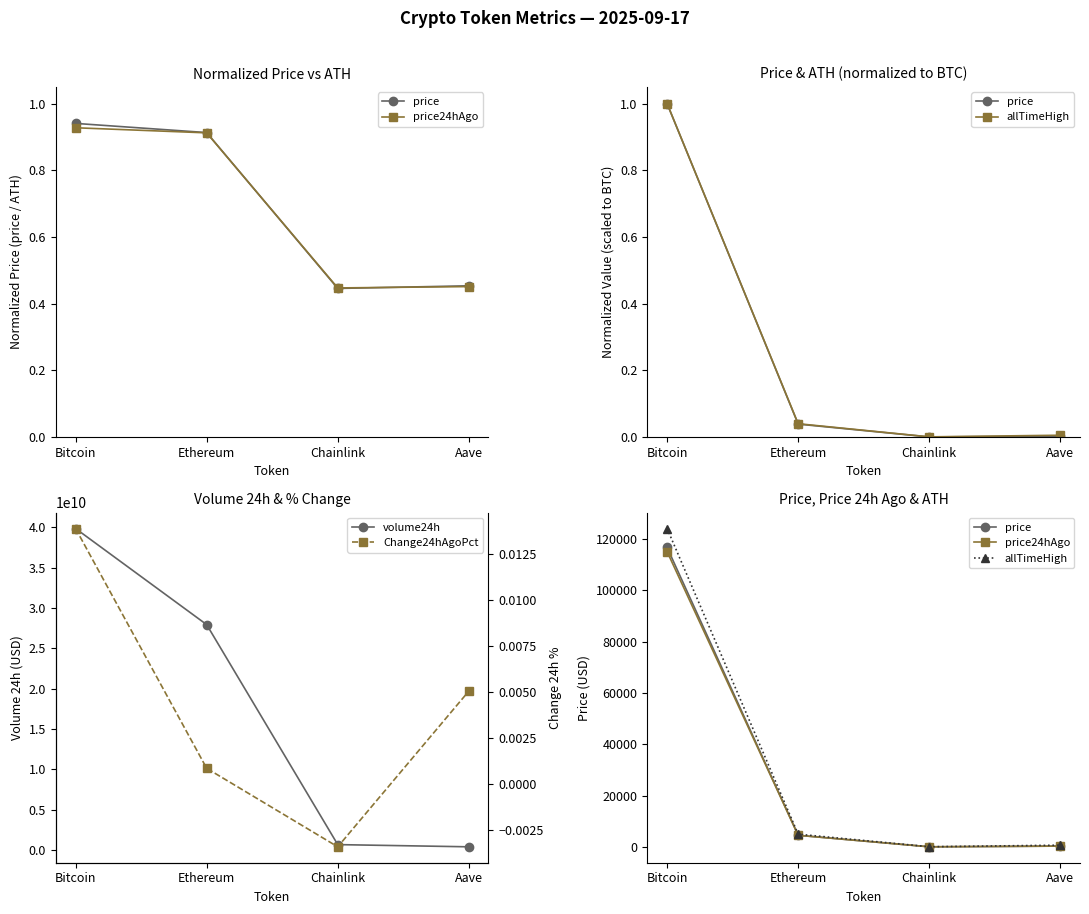

What is the value of the price point at the 4th from the left?

300.0